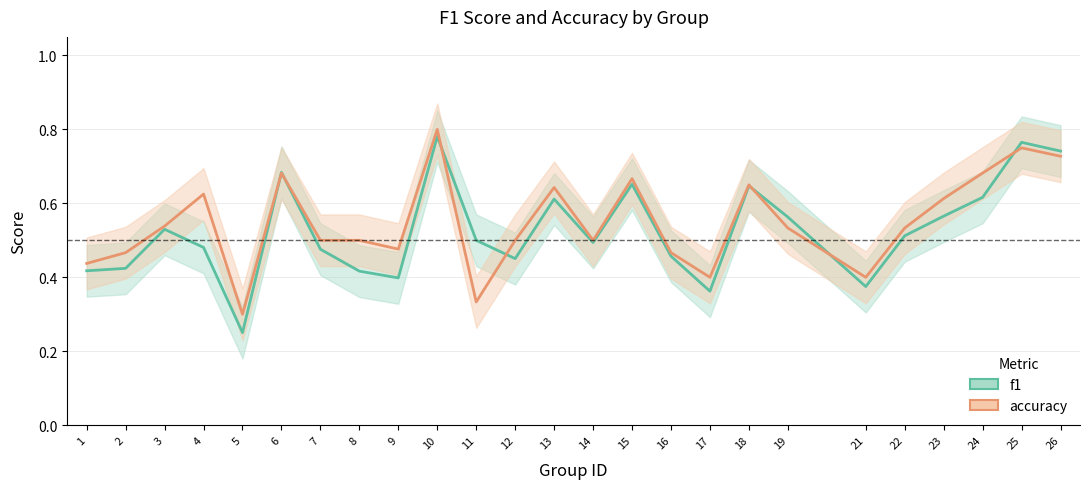

Which series changed the most between 2 and 16?

f1